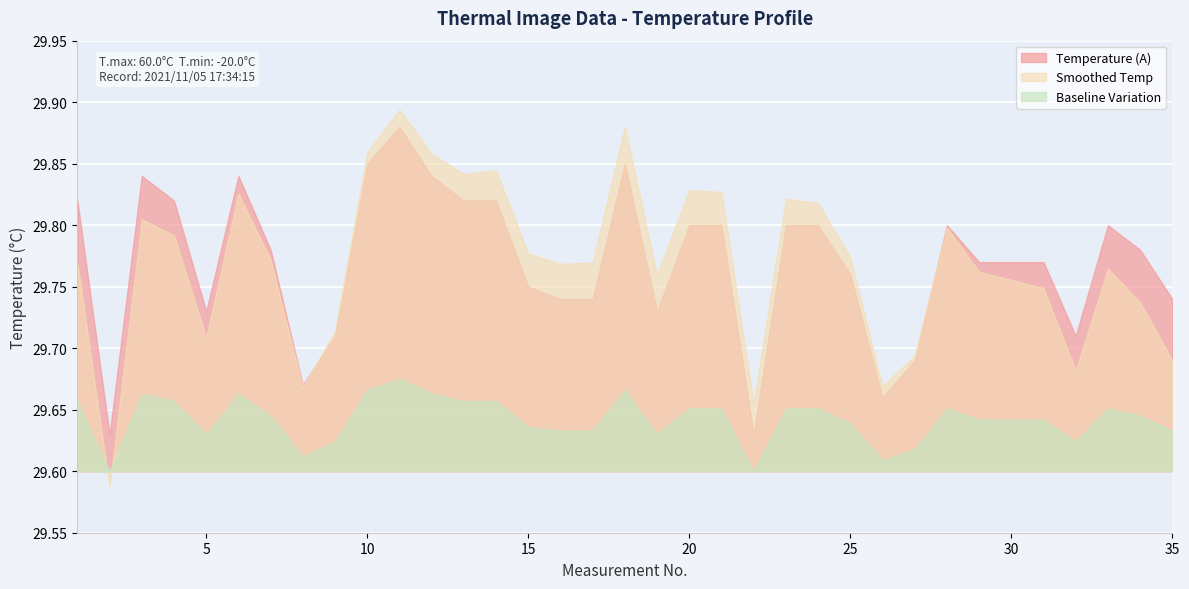

What is the greatest value displayed?

29.9